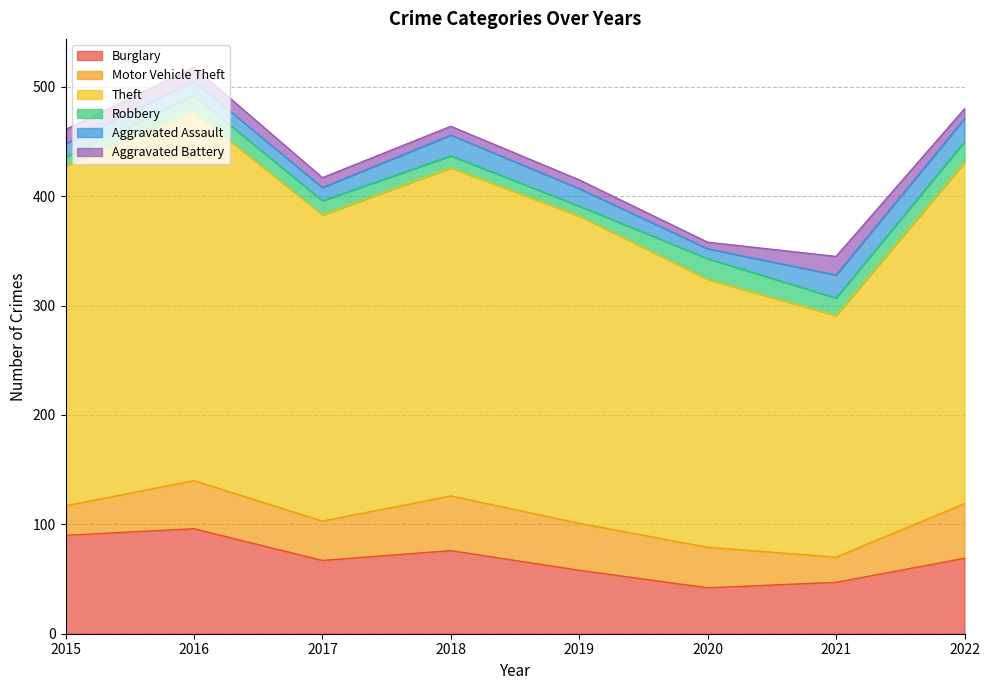

Reading left to right, extract all data points from this chart.

Burglary: 2015=90	2016=96	2017=67	2018=76	2019=58	2020=42	2021=47	2022=69
Motor Vehicle Theft: 2015=27	2016=44	2017=36	2018=50	2019=43	2020=37	2021=23	2022=50
Theft: 2015=311	2016=337	2017=280	2018=300	2019=281	2020=245	2021=221	2022=312
Robbery: 2015=8	2016=15	2017=13	2018=11	2019=9	2020=19	2021=16	2022=19
Aggravated Assault: 2015=12	2016=13	2017=12	2018=19	2019=16	2020=9	2021=21	2022=21
Aggravated Battery: 2015=13	2016=13	2017=9	2018=8	2019=8	2020=6	2021=17	2022=9